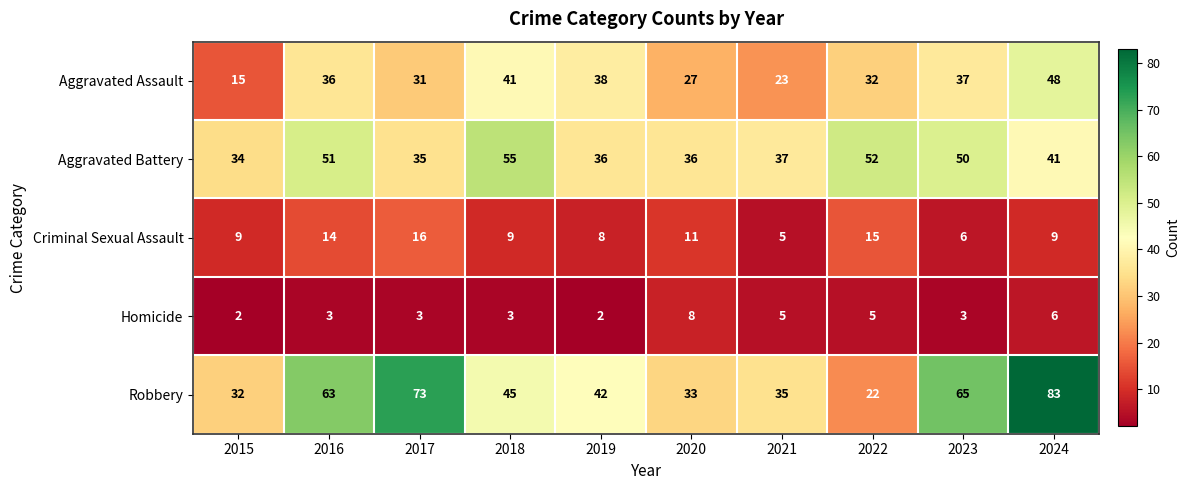

True or false: Criminal Sexual Assault has a value of 9 at 2016.

False